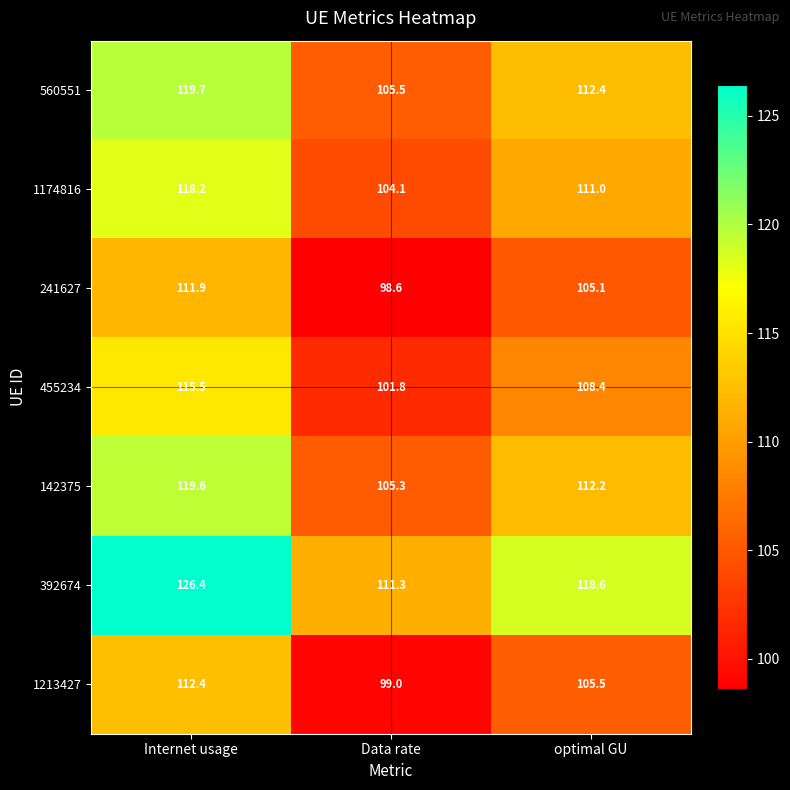

The 142375 series shows 73.0 at Data rate. True or false?

False